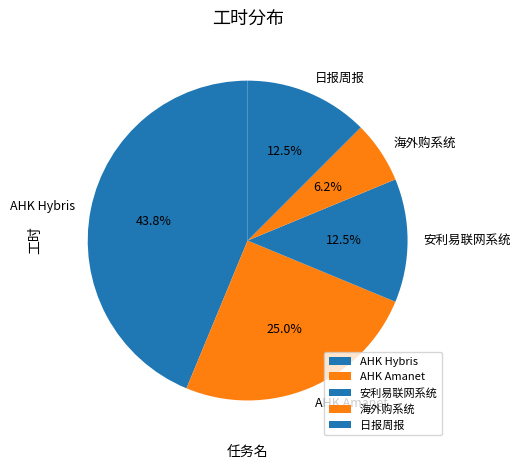

Does 海外购系统 represent more than half of the total?

No